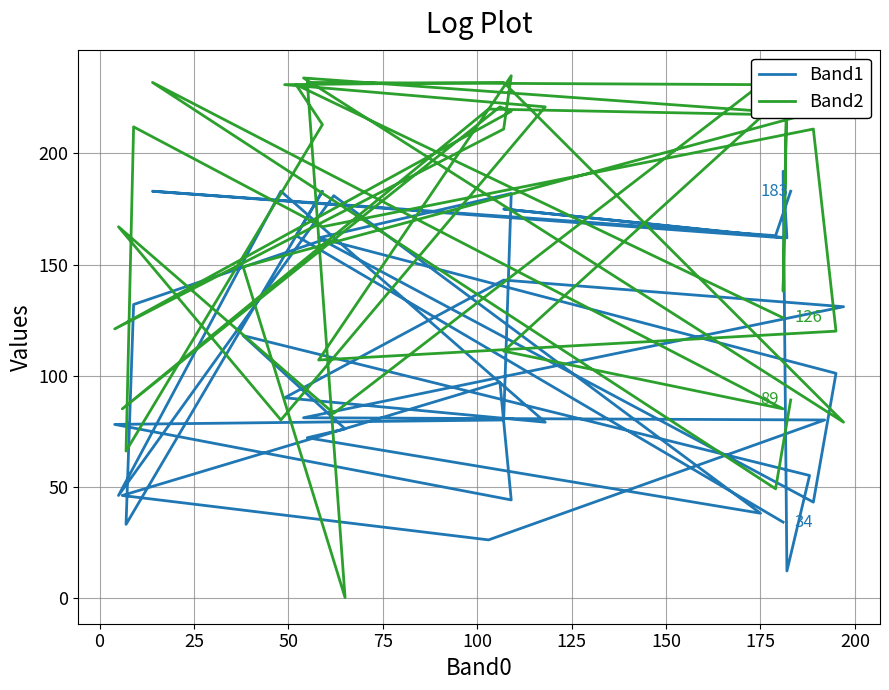

Reading left to right, extract all data points from this chart.

Band1: 183	163	183	162	175	162	192	12	55	118	76	72	38	181	46	183	79	90	143	131	81	80	26	46	97	44	78	80	182	162	101	43	161	132	33	183	163	34
Band2: 89	49	232	85	111	227	138	235	218	149	0	232	231	83	167	80	221	231	232	79	234	217	220	85	221	219	121	211	235	107	120	211	167	212	66	213	231	126